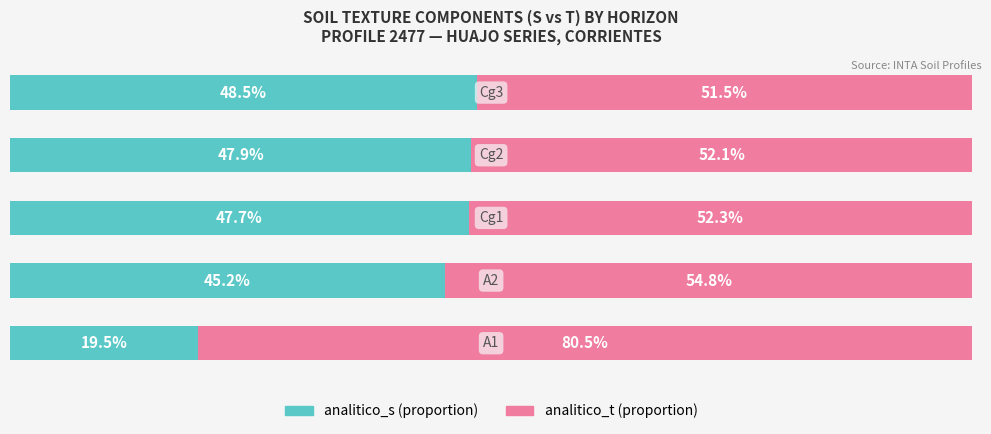

What are all the series names shown in the legend?

analitico_s (proportion), analitico_t (proportion)